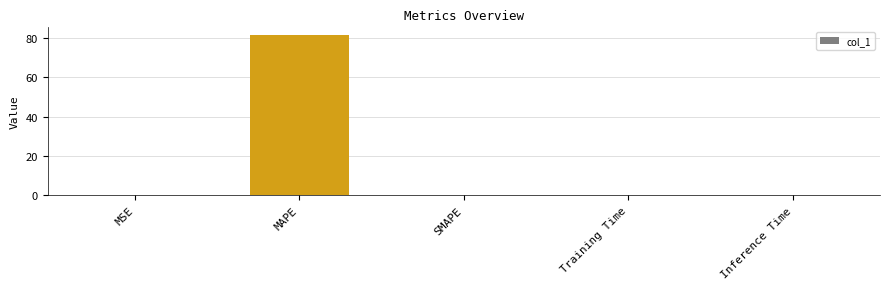

The chart shows a value of 0.0 at SMAPE. True or false?

True